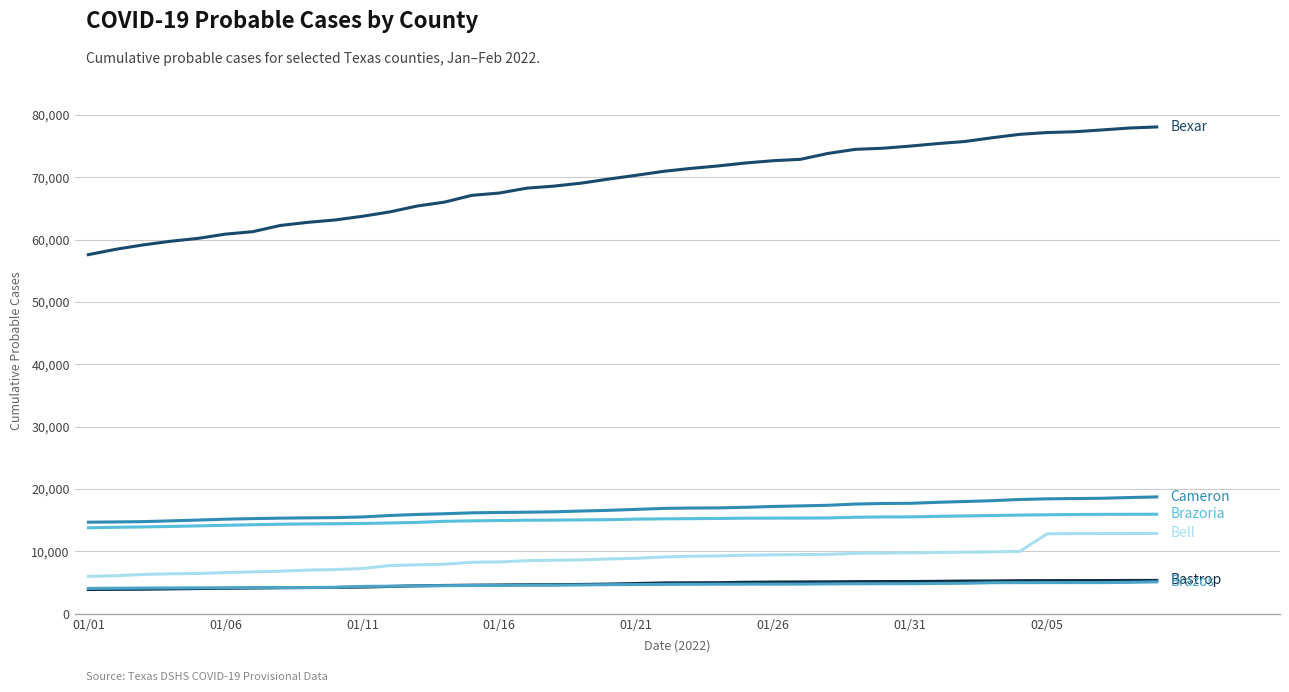

Reading right to left, what are all the values shown in this chart?

Bexar: 78061	77889	77581	77292	77164	76876	76333	75731	75391	74991	74648	74471	73816	72875	72649	72289	71814	71418	70947	70312	69707	69056	68576	68246	67463	67095	66010	65381	64436	63734	63145	62762	62261	61270	60875	60193	59734	59148	58444	57588
Cameron: 18742	18643	18526	18480	18434	18332	18139	18007	17877	17716	17691	17598	17397	17304	17211	17078	16980	16960	16899	16744	16589	16480	16352	16290	16248	16191	16044	15930	15761	15527	15423	15384	15338	15262	15170	15031	14904	14780	14730	14691
Brazoria: 15967	15954	15944	15924	15880	15831	15756	15692	15624	15543	15529	15478	15370	15346	15340	15334	15285	15254	15224	15184	15089	15061	15023	15005	14954	14905	14829	14658	14558	14488	14436	14417	14361	14281	14189	14097	14004	13927	13872	13791
Bell: 12892	12873	12866	12860	12830	10000	9926	9887	9828	9784	9741	9698	9528	9492	9458	9391	9279	9232	9105	8905	8803	8644	8592	8514	8317	8266	7946	7859	7731	7267	7089	7013	6831	6725	6609	6462	6410	6313	6098	6012
Bastrop: 5353	5350	5336	5328	5326	5312	5268	5258	5210	5179	5171	5160	5125	5111	5094	5058	4991	4980	4952	4854	4770	4706	4677	4667	4622	4592	4546	4490	4387	4284	4222	4208	4174	4131	4083	4048	3994	3939	3921	3892
Brazos: 5126	5044	5004	5003	5002	4999	4987	4898	4862	4827	4826	4820	4797	4761	4755	4750	4744	4737	4715	4689	4672	4625	4599	4597	4542	4536	4512	4475	4423	4395	4243	4218	4214	4195	4171	4165	4151	4130	4101	4076